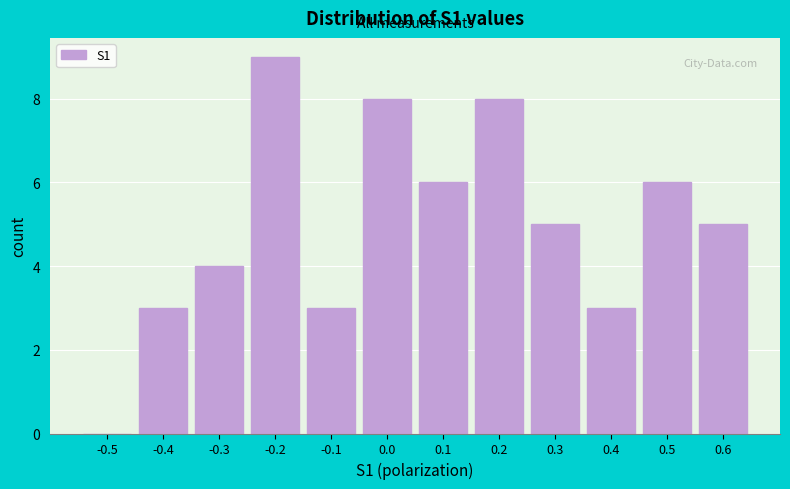

Reading right to left, extract all data points from this chart.

0.6=5	0.5=6	0.4=3	0.3=5	0.2=8	0.1=6	0.0=8	-0.1=3	-0.2=9	-0.3=4	-0.4=3	-0.5=0